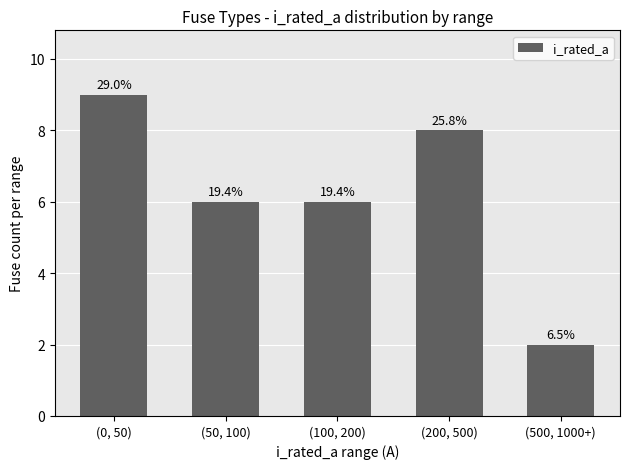

How many values are between 6 and 8?

3